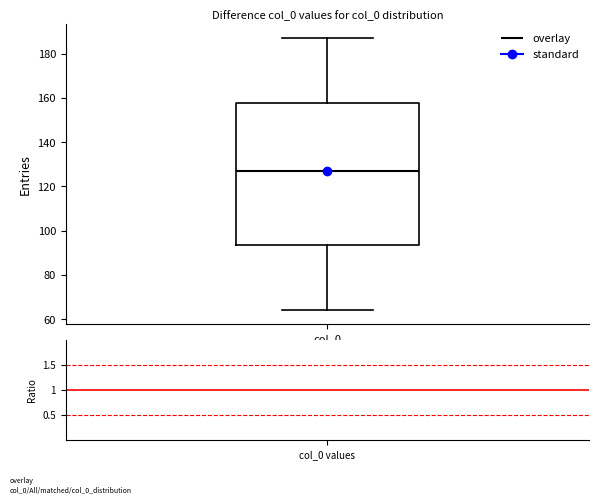

Where is the upper edge of the box for col_0 on the y-axis? The values are not printed on the chart, so give them approximately, as read against the axis.

158